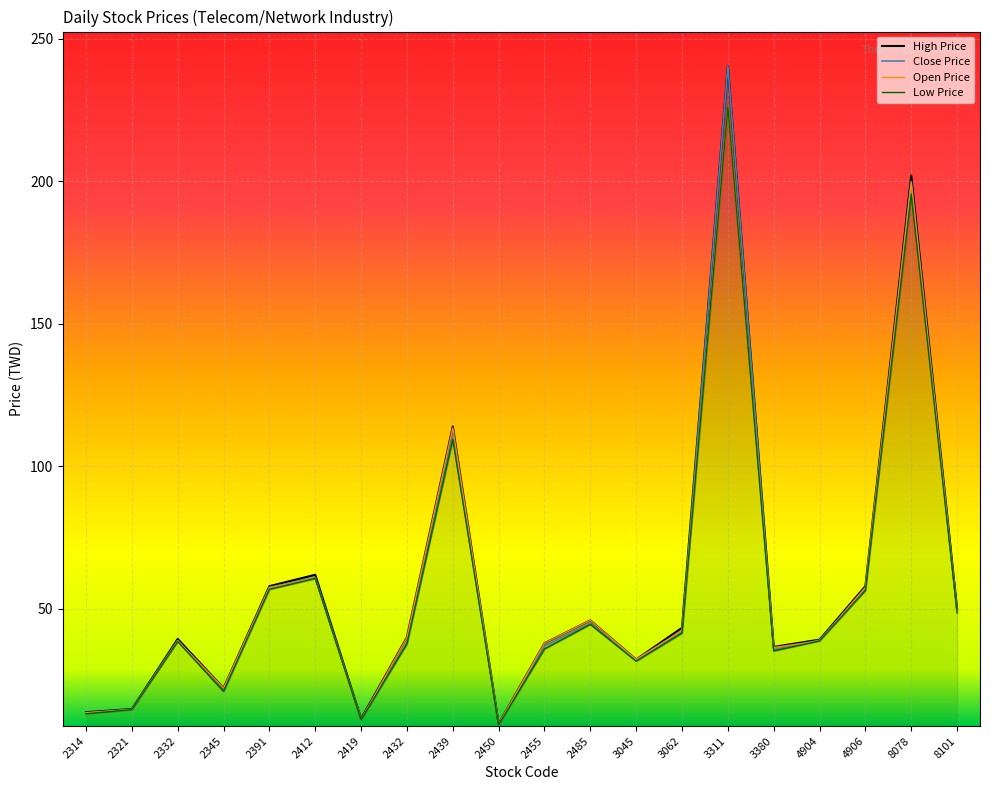

At which category is the sum across all series the highest?

3311